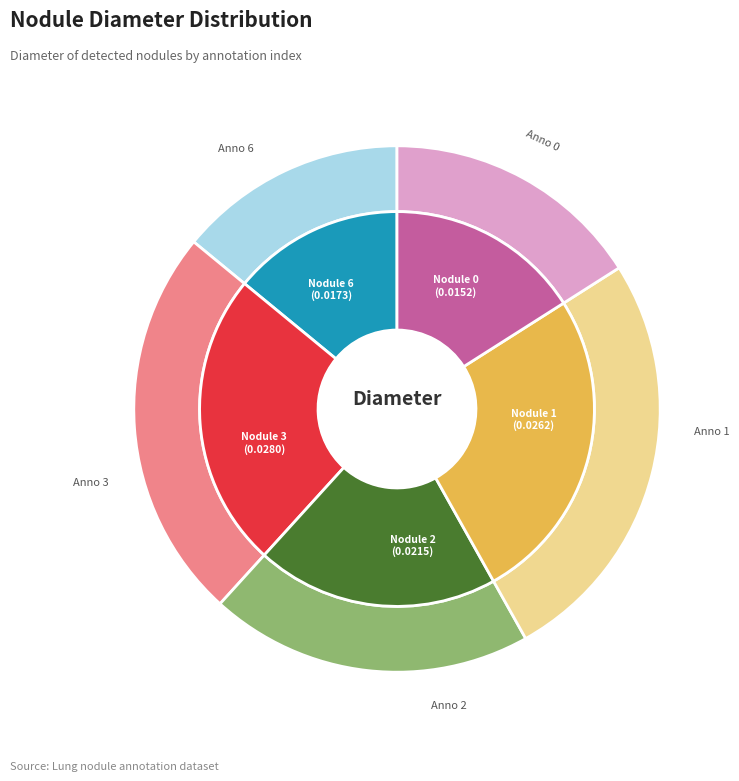

Is it true that 0 is 14% of the pie?

True